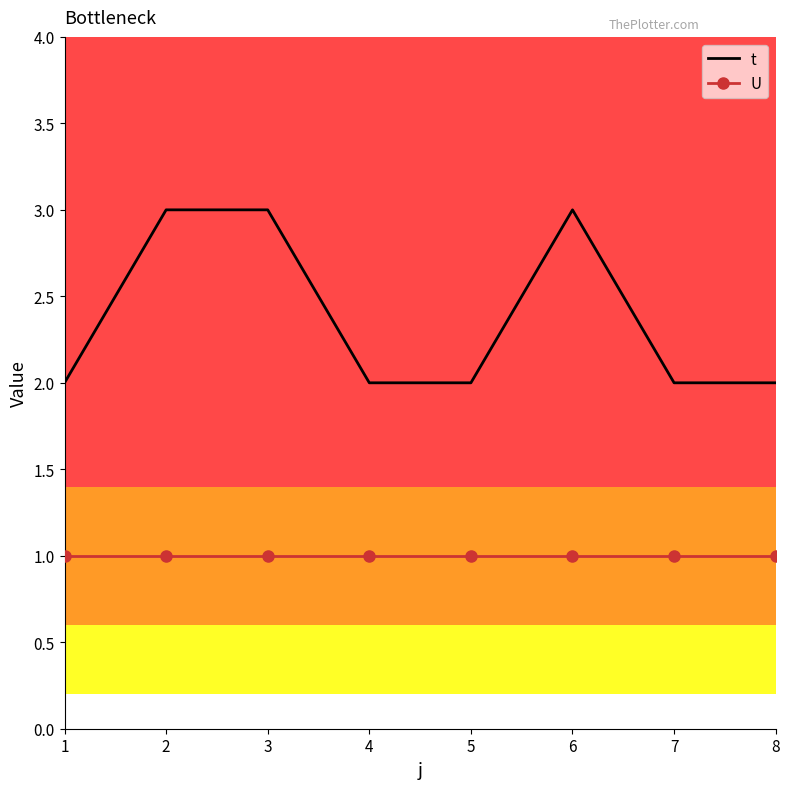

Which series has the largest total across all categories?

t